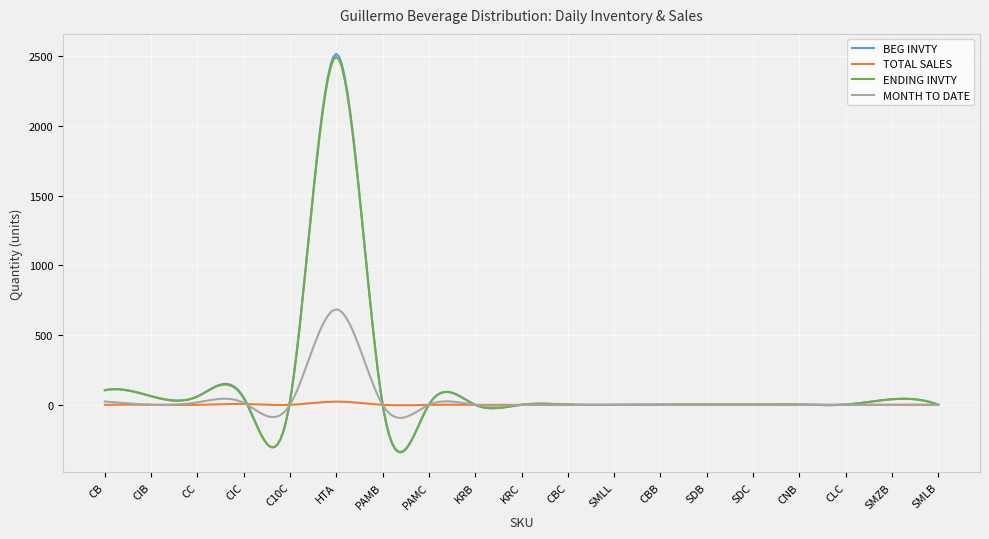

What is the maximum value for MONTH TO DATE?

685.0